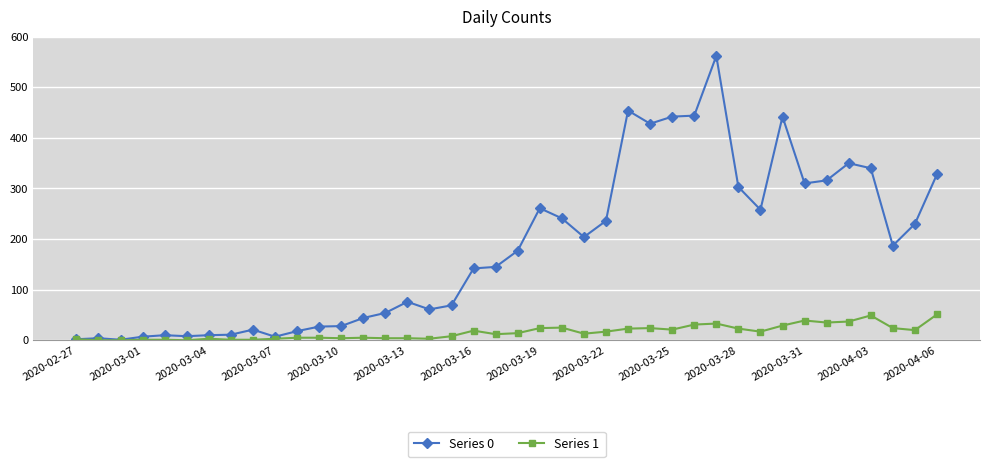

List the series in order of their peak value, highest first.

Series 0, Series 1